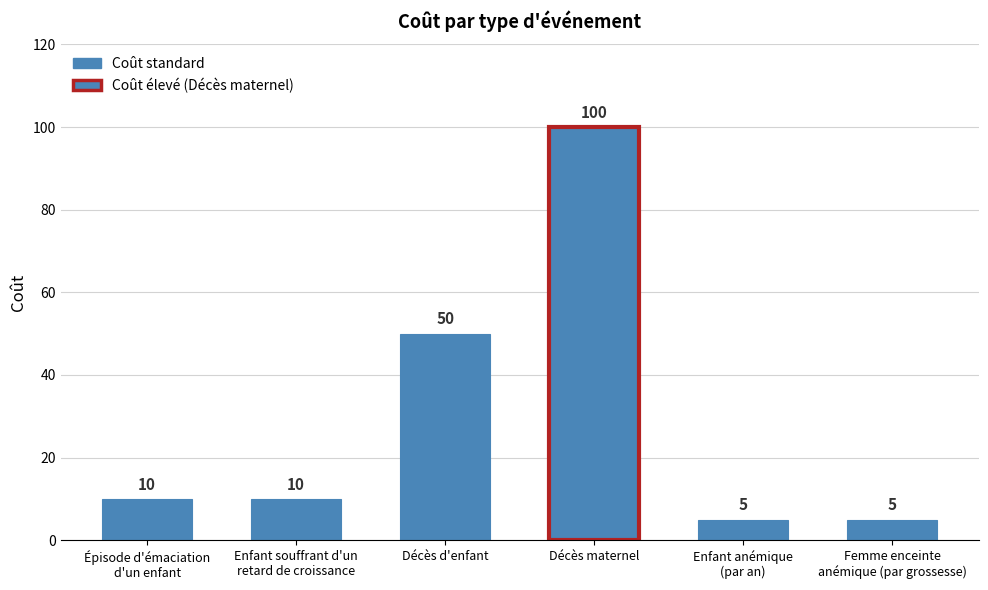

What is the greatest value displayed?

100